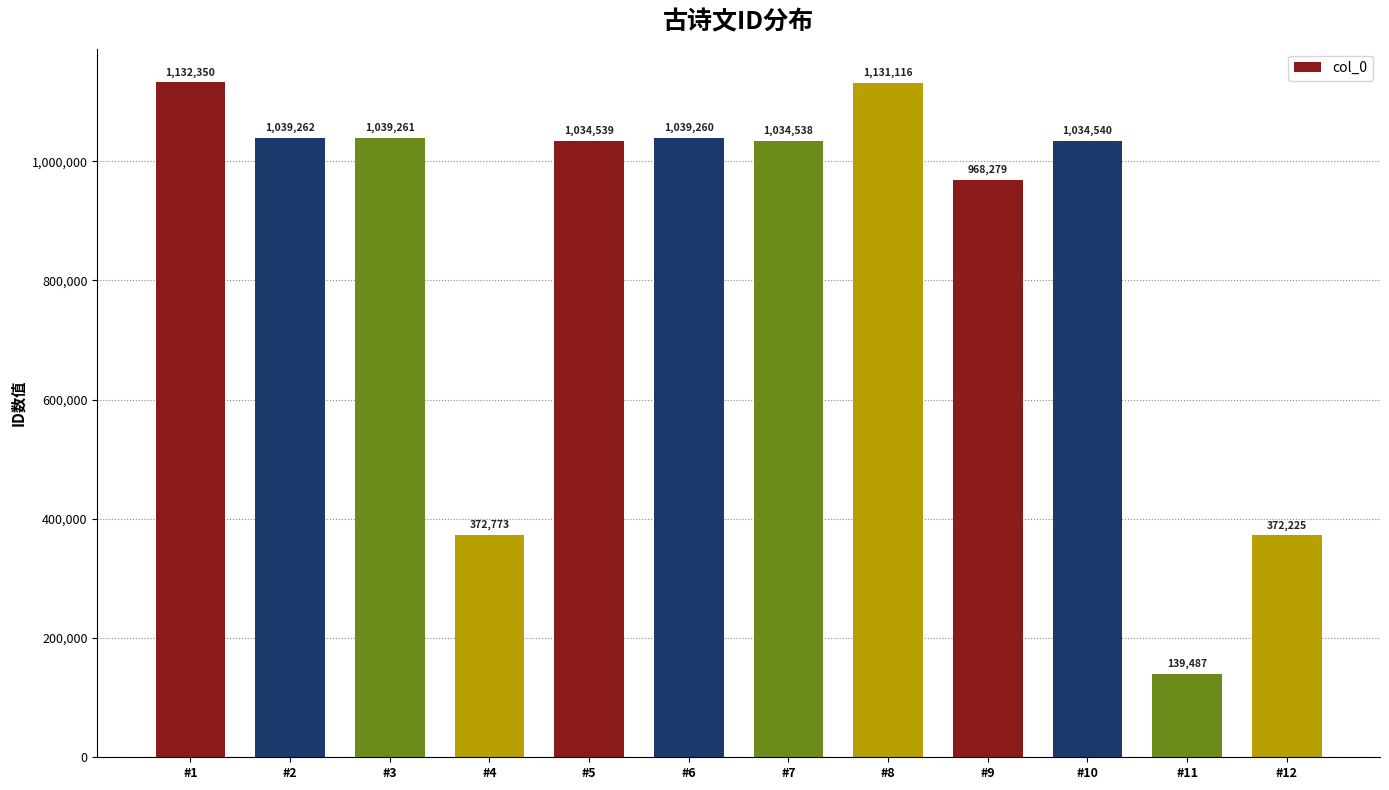

How many bars are there in total?

12